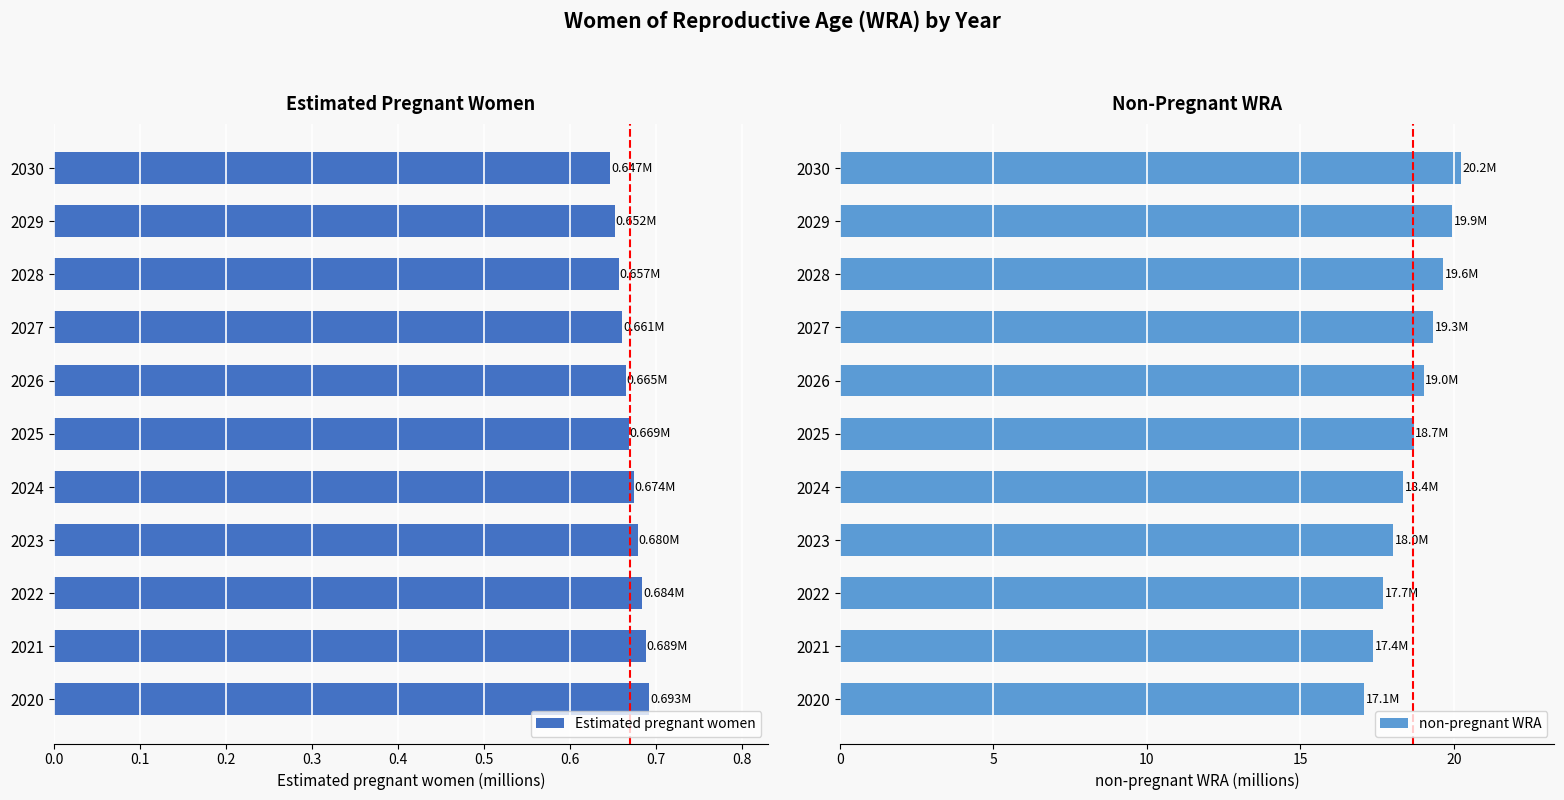

What is the lowest value of the non-pregnant WRA series?

17.1